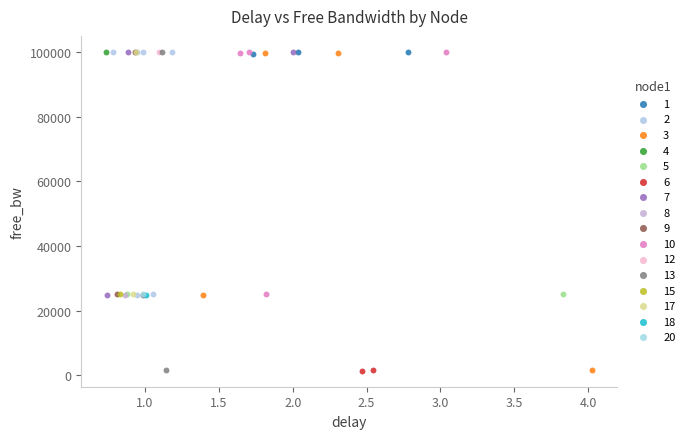

What are all the series names shown in the legend?

1, 2, 3, 4, 5, 6, 7, 8, 9, 10, 12, 13, 15, 17, 18, 20